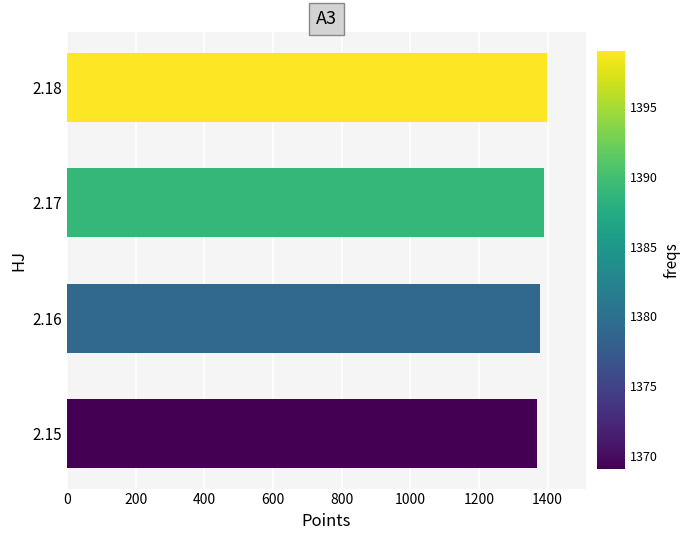

What is the smallest value displayed?

1369